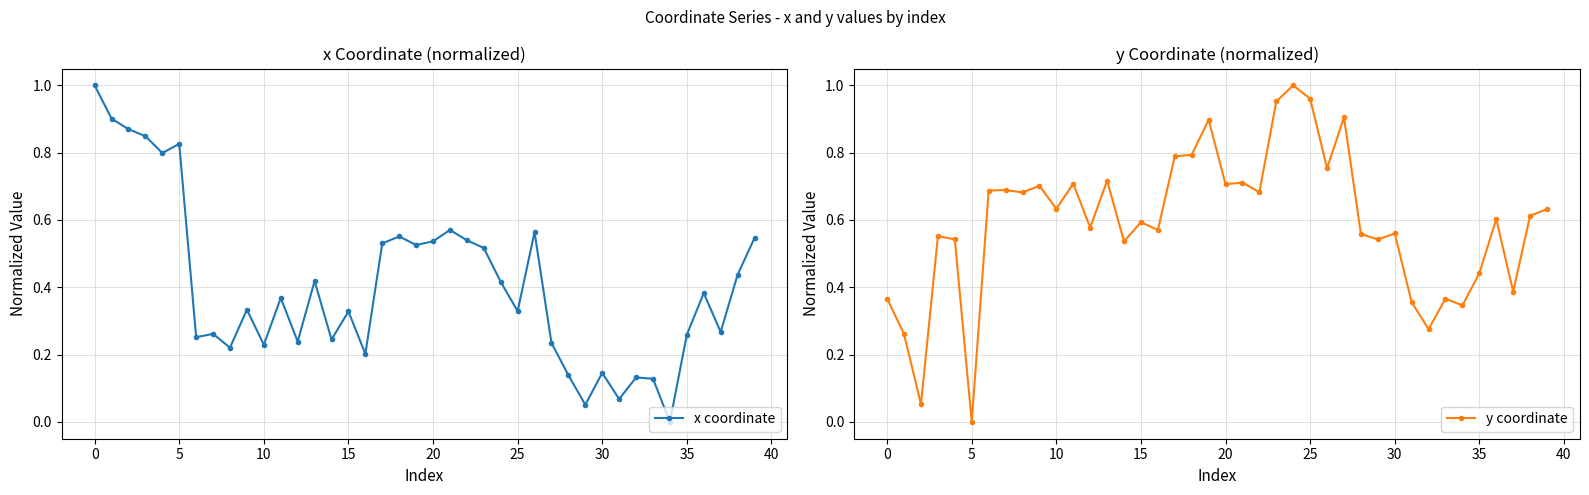

Is it true that x coordinate equals 0.7 at 0?

False